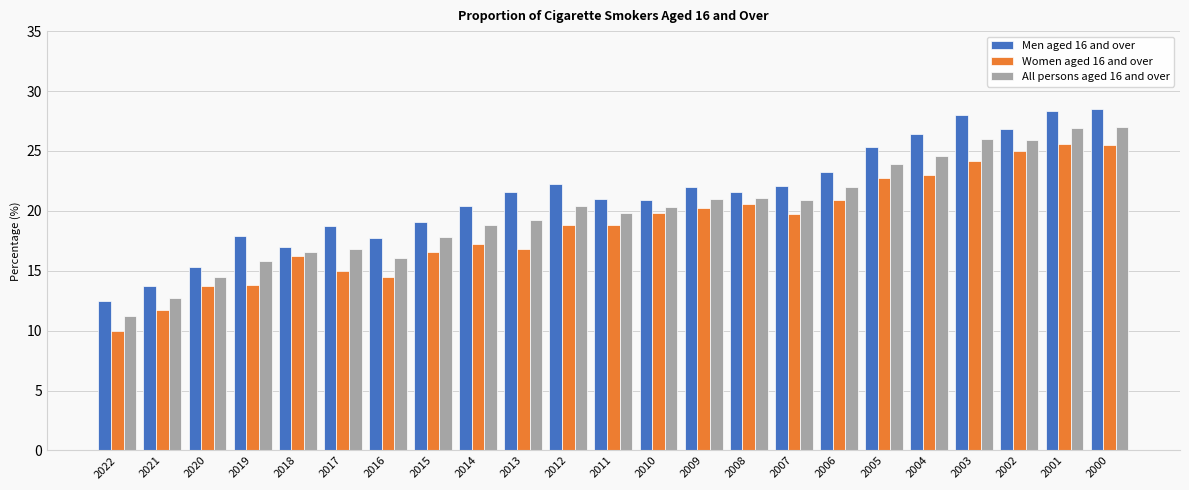

What is the minimum value for Women aged 16 and over?

10.0